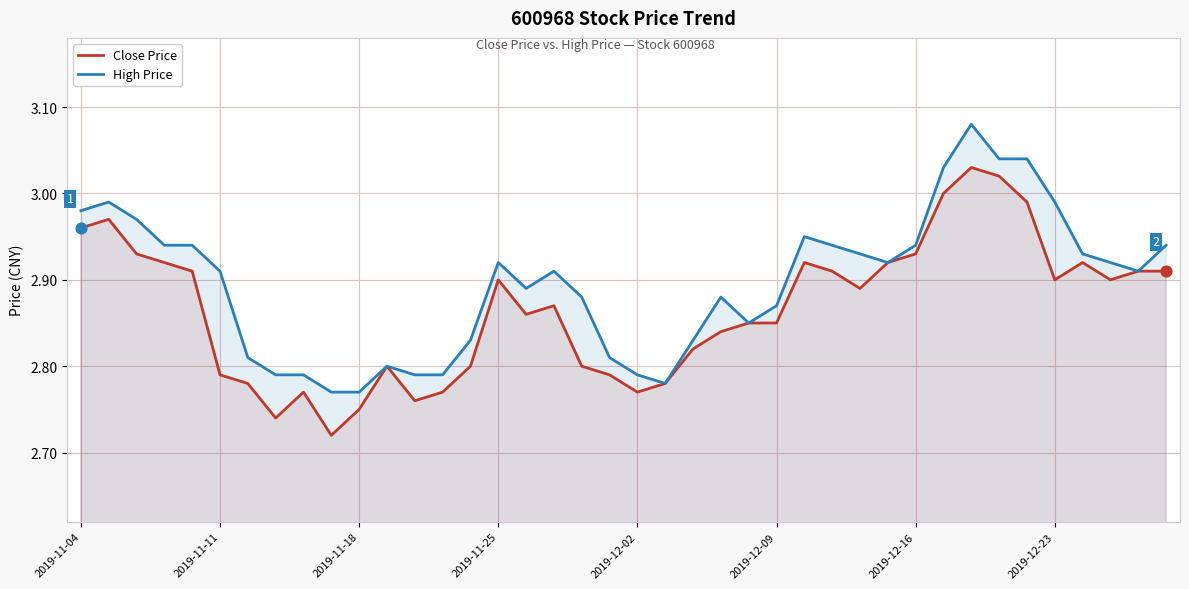

What are all the series names shown in the legend?

Close Price, High Price